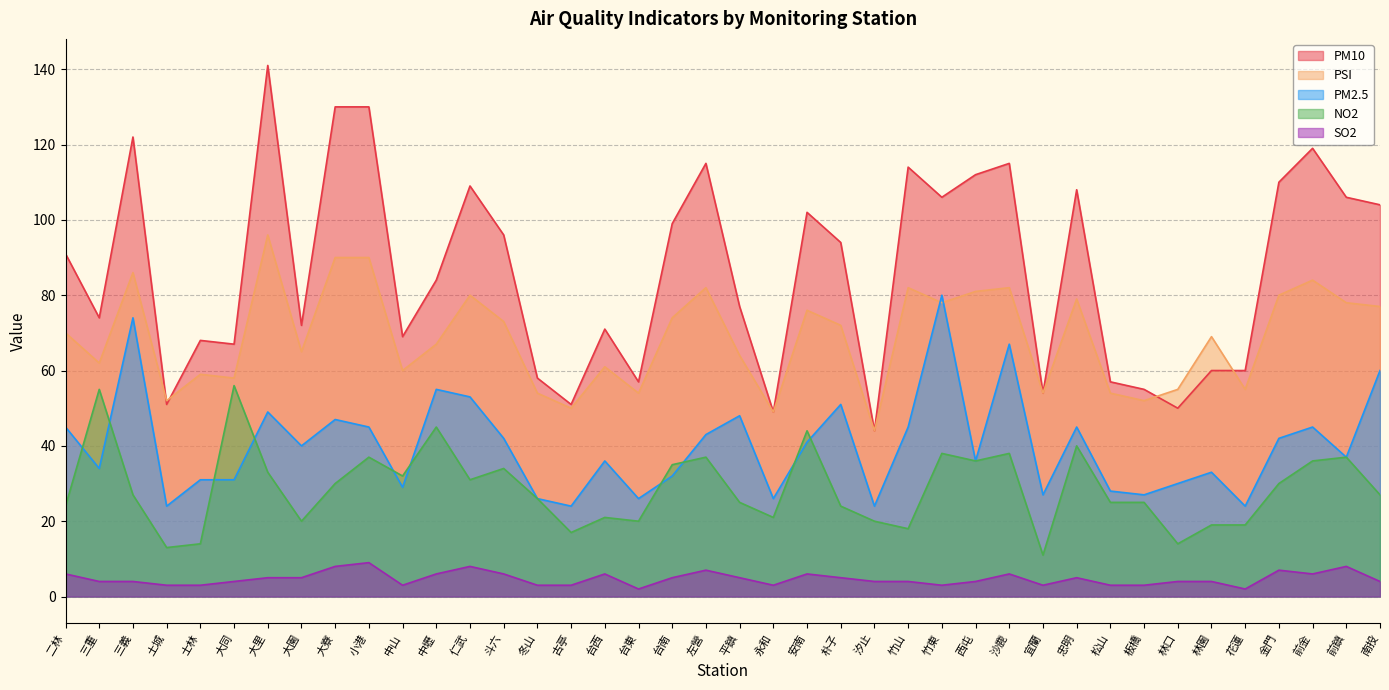

How many lines are shown in the chart?

5